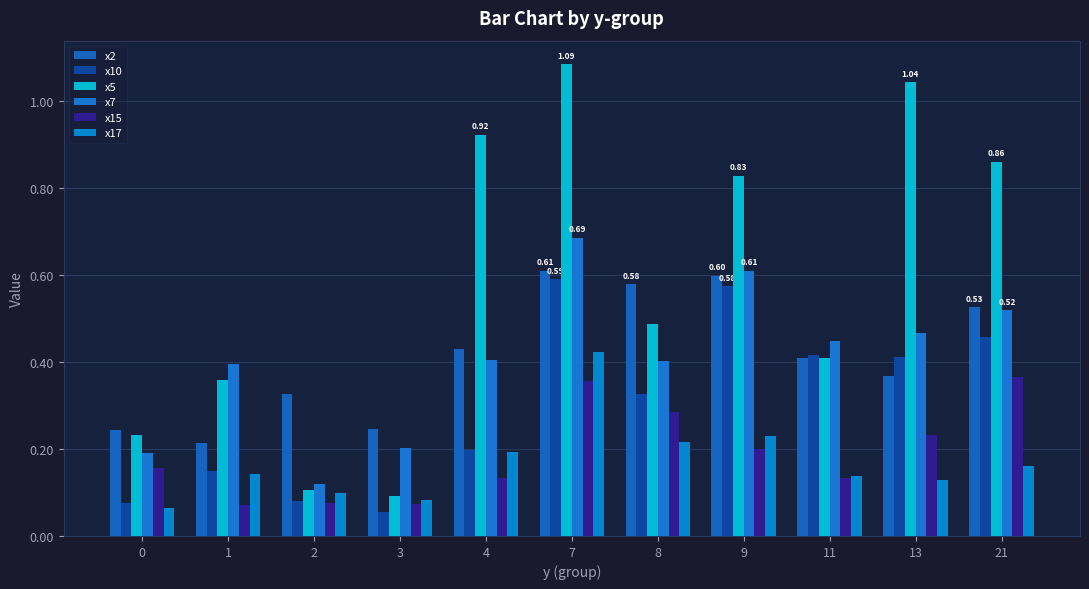

What is the sum of all x2 values?

4.6